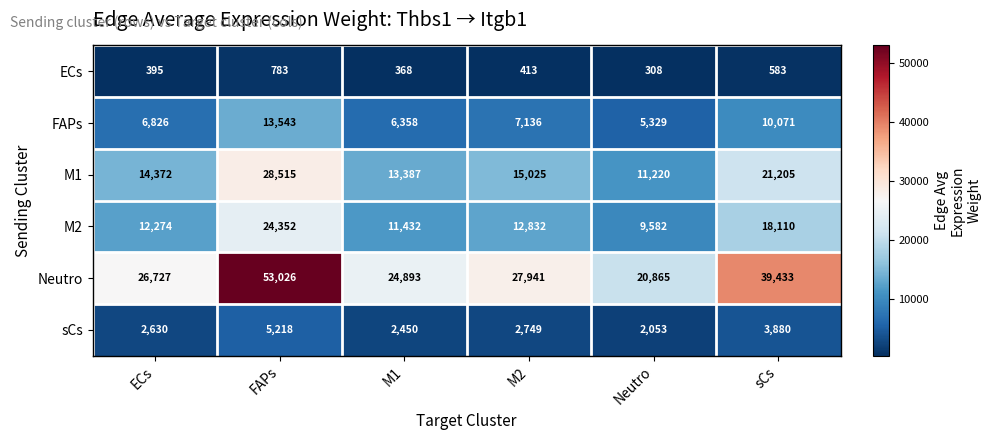

How many data points in sCs are less than 2749?

3